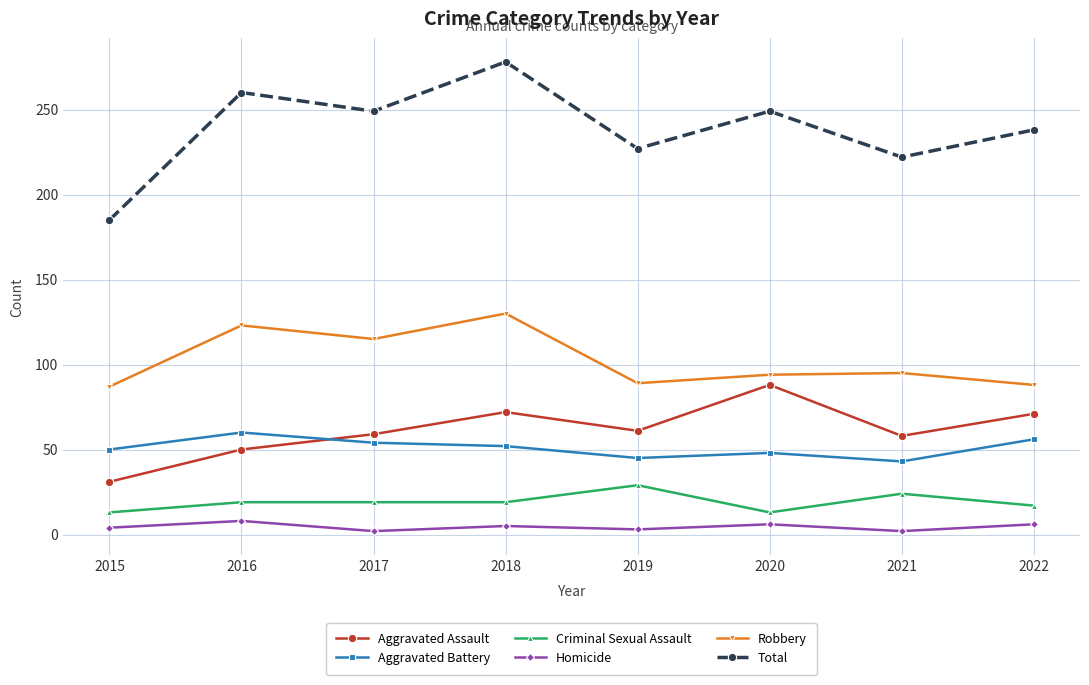

True or false: Criminal Sexual Assault has a value of 5 at 2022.

False